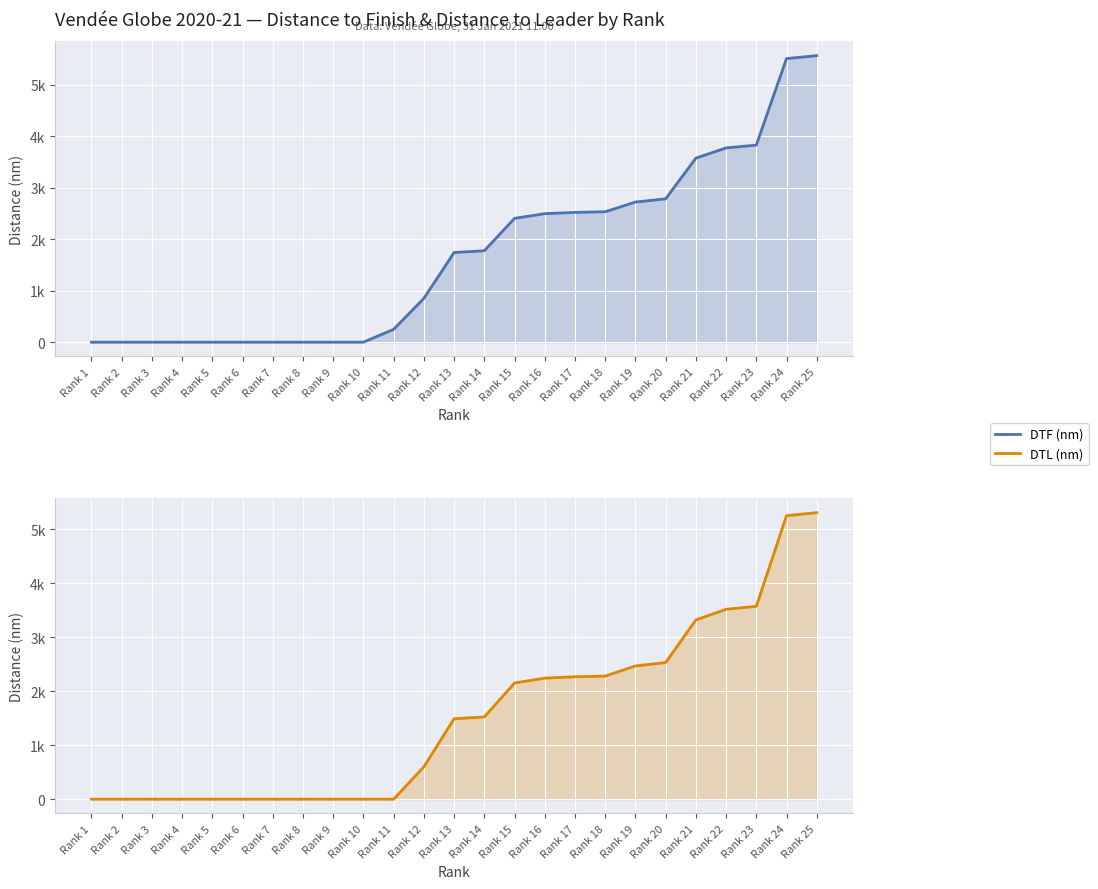

Read the DTF (nm) value at Rank 11.

249.8